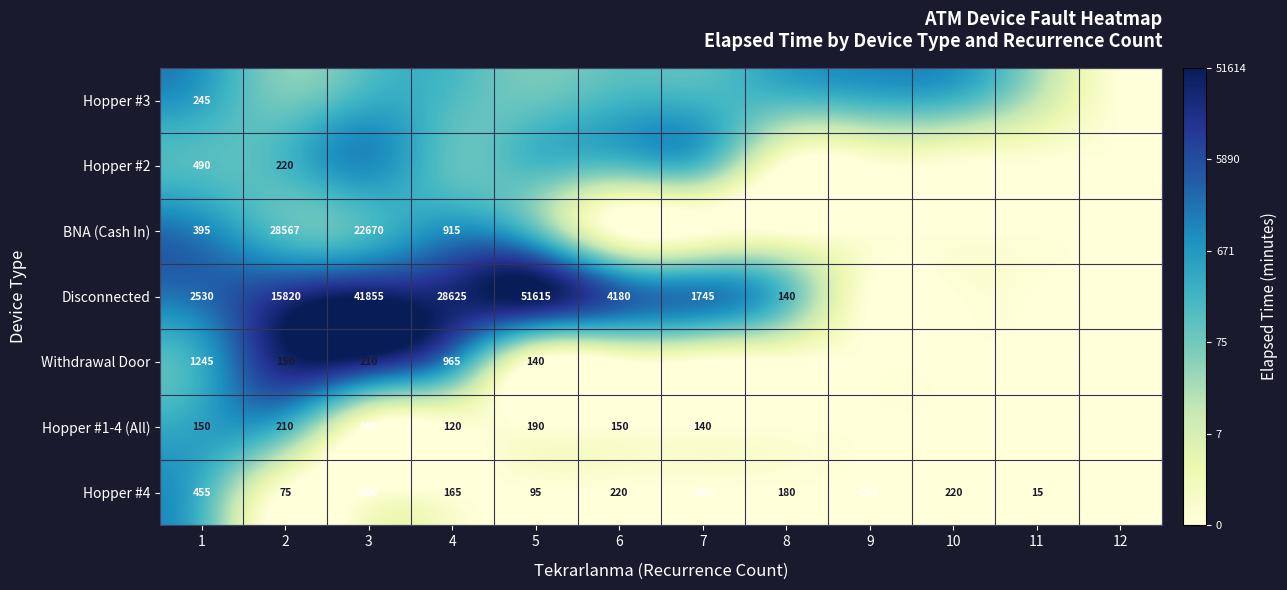

Between 1 and 4, which is larger?

1